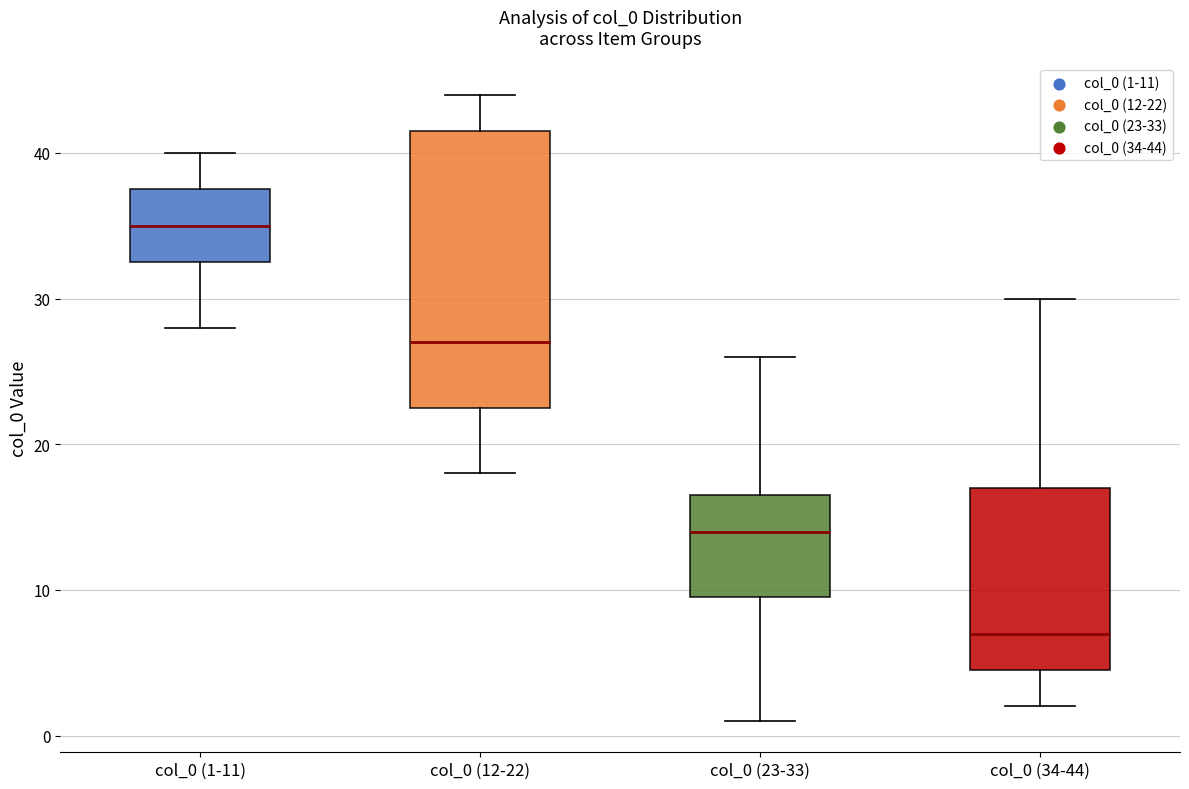

Where does the median line of the box for col_0 (12-22) sit on the y-axis? The values are not printed on the chart, so give them approximately, as read against the axis.

27